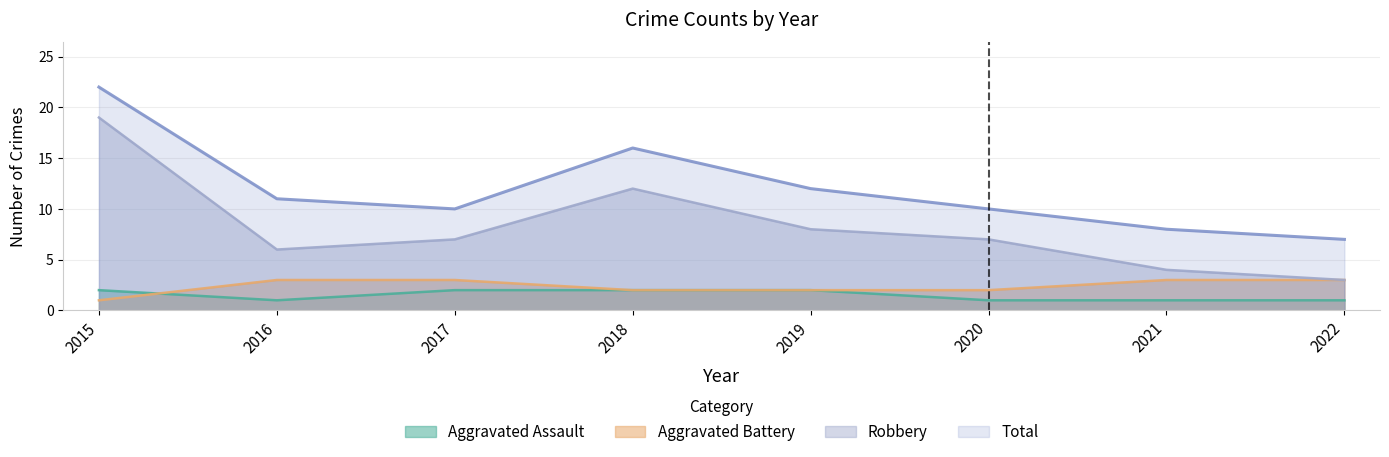

What is the difference between the highest and lowest values at 2016?

10